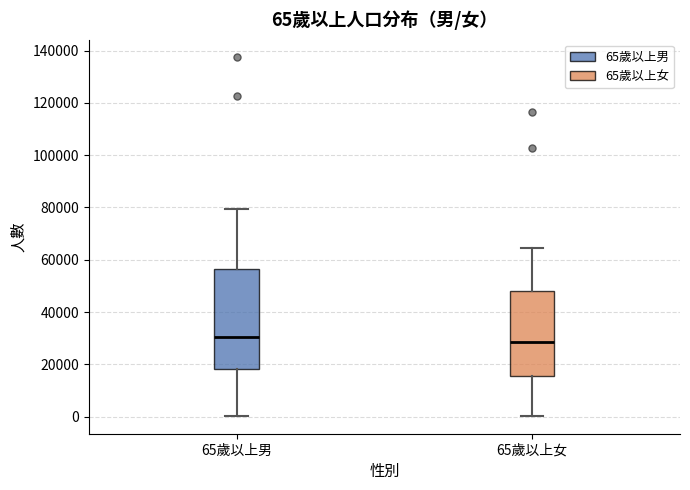

Which box is the tallest, from its lower edge to its upper edge?

65歲以上男